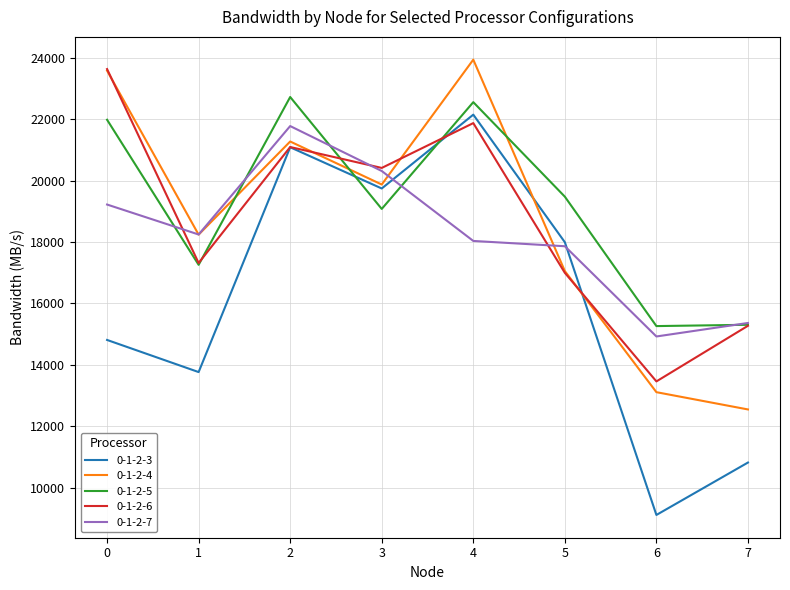

True or false: 0-1-2-3 and 0-1-2-6 intersect in this chart.

True